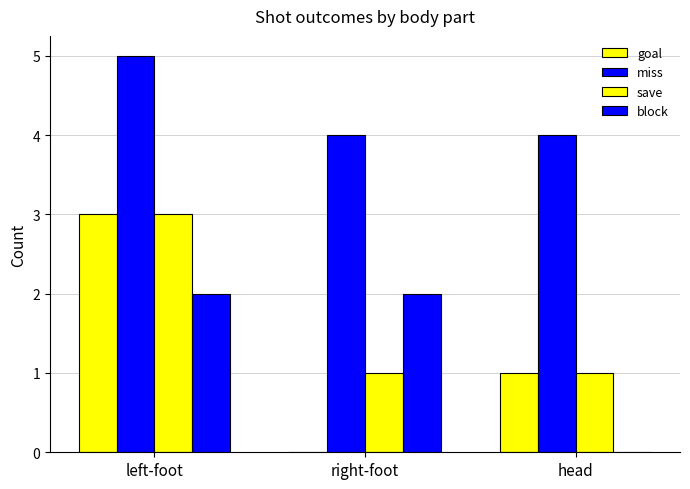

How many groups of bars are there?

3